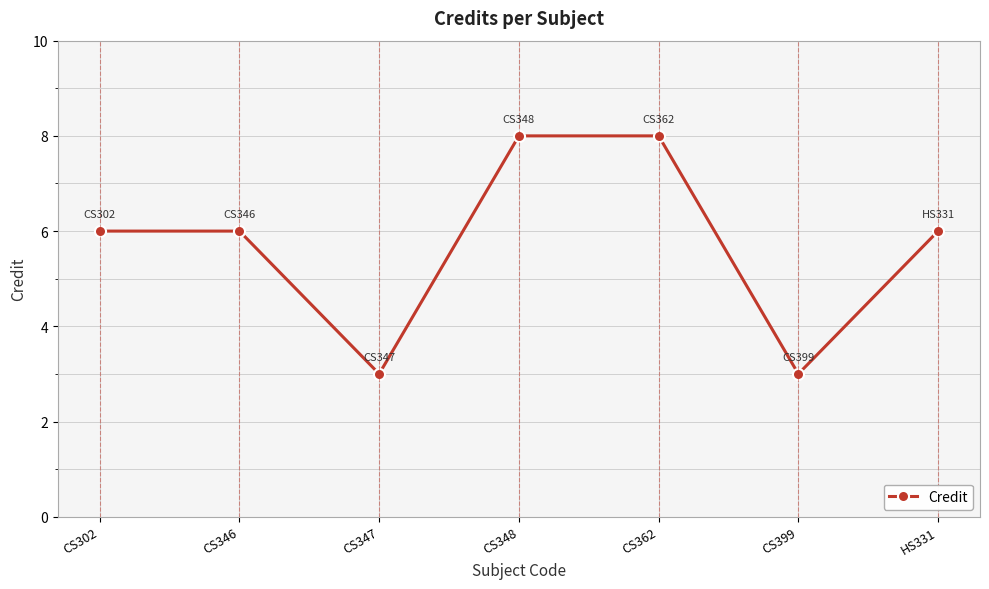

What is the greatest value displayed?

8